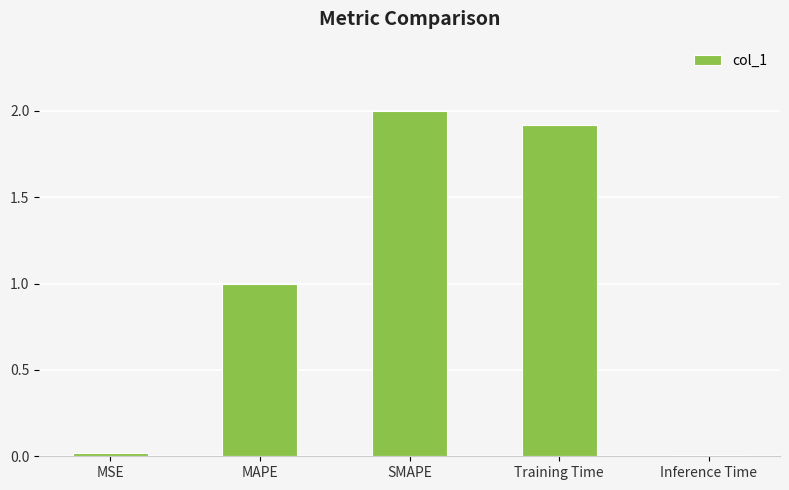

The chart shows a value of 1.0 at MAPE. True or false?

True